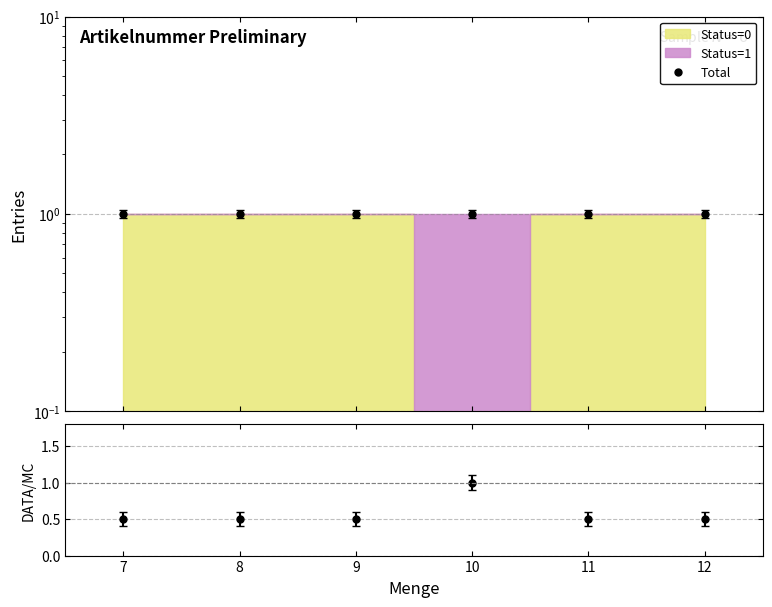

What is the value of the Status ratio point at the 6th from the left?

0.5